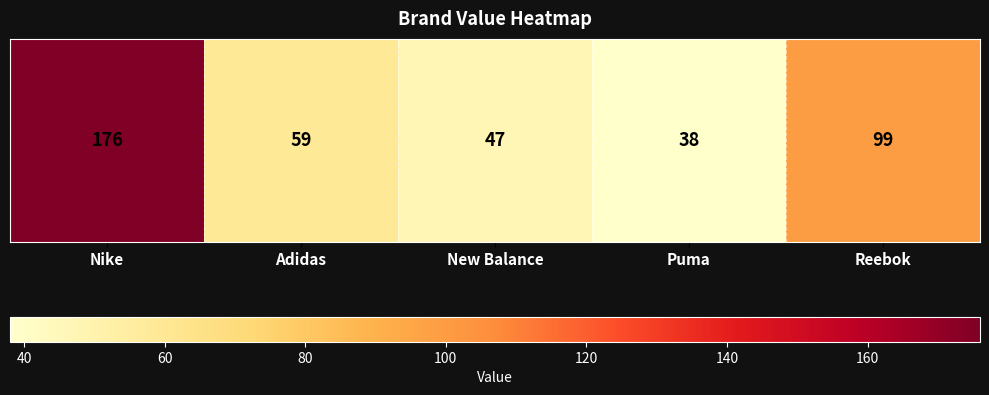

What is the maximum value shown in the chart?

176